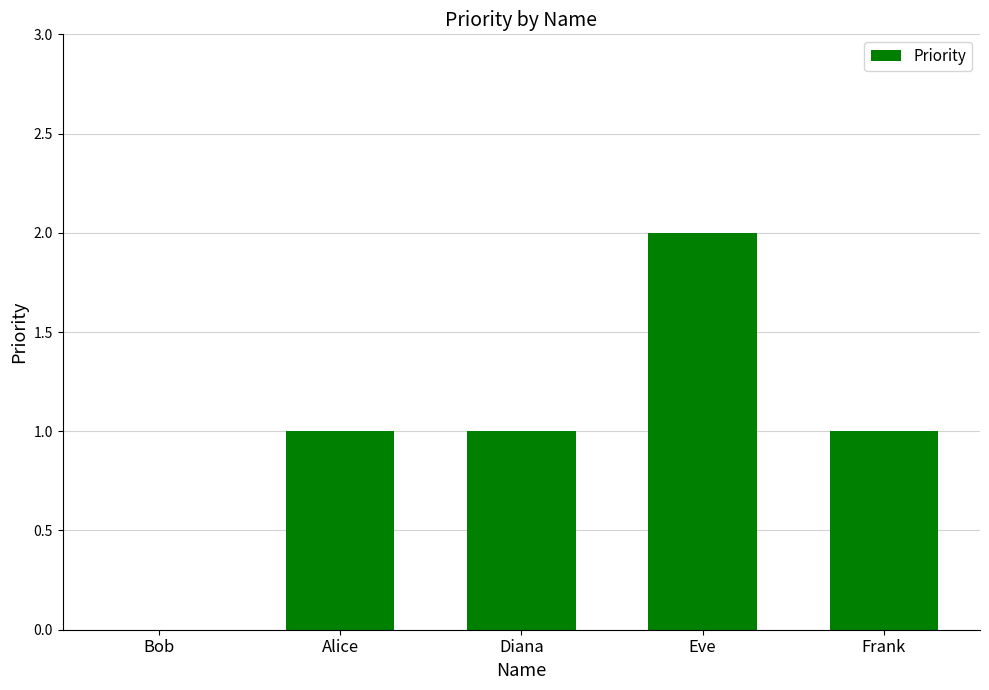

What is the greatest value displayed?

2